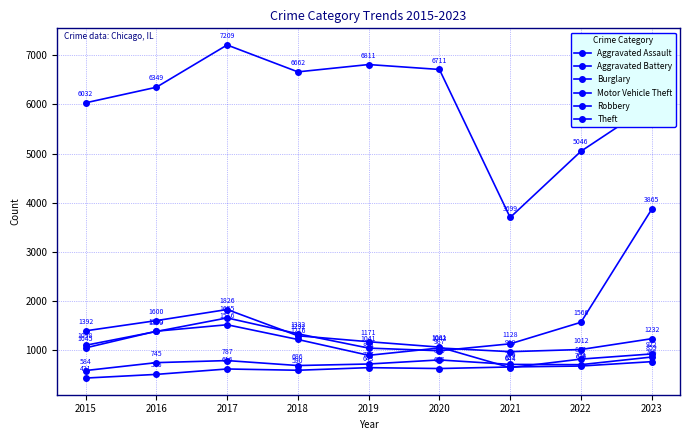

Reading left to right, transcribe all the data shown in this chart.

Aggravated Assault: 2015=431	2016=506	2017=616	2018=590	2019=643	2020=625	2021=657	2022=676	2023=765
Aggravated Battery: 2015=584	2016=745	2017=787	2018=686	2019=717	2020=800	2021=709	2022=704	2023=859
Burglary: 2015=1392	2016=1600	2017=1826	2018=1292	2019=1171	2020=1061	2021=644	2022=817	2023=922
Motor Vehicle Theft: 2015=1098	2016=1379	2017=1655	2018=1332	2019=1041	2020=987	2021=1128	2022=1566	2023=3865
Robbery: 2015=1045	2016=1385	2017=1516	2018=1216	2019=894	2020=1043	2021=968	2022=1012	2023=1232
Theft: 2015=6032	2016=6349	2017=7209	2018=6662	2019=6811	2020=6711	2021=3699	2022=5046	2023=6001